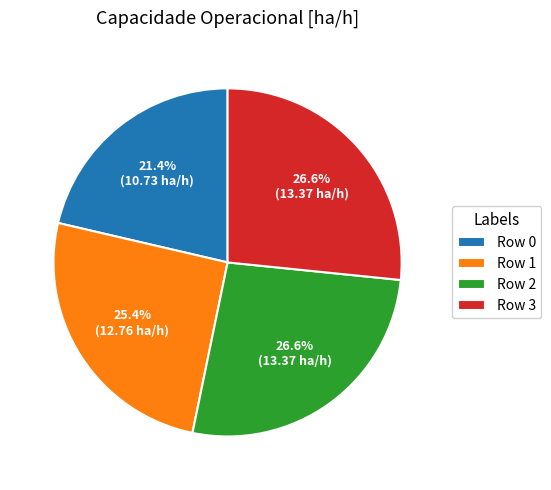

True or false: Row 2 accounts for 36% of the total.

False